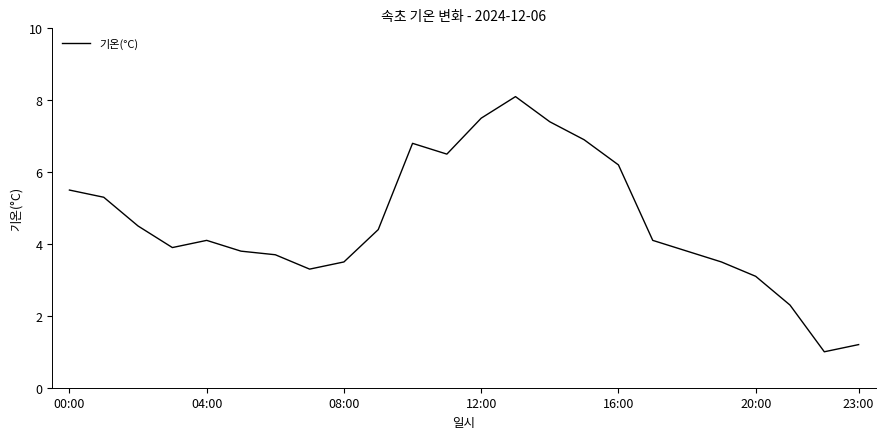

Reading right to left, extract all data points from this chart.

1.2	1.0	2.3	3.1	3.5	3.8	4.1	6.2	6.9	7.4	8.1	7.5	6.5	6.8	4.4	3.5	3.3	3.7	3.8	4.1	3.9	4.5	5.3	5.5